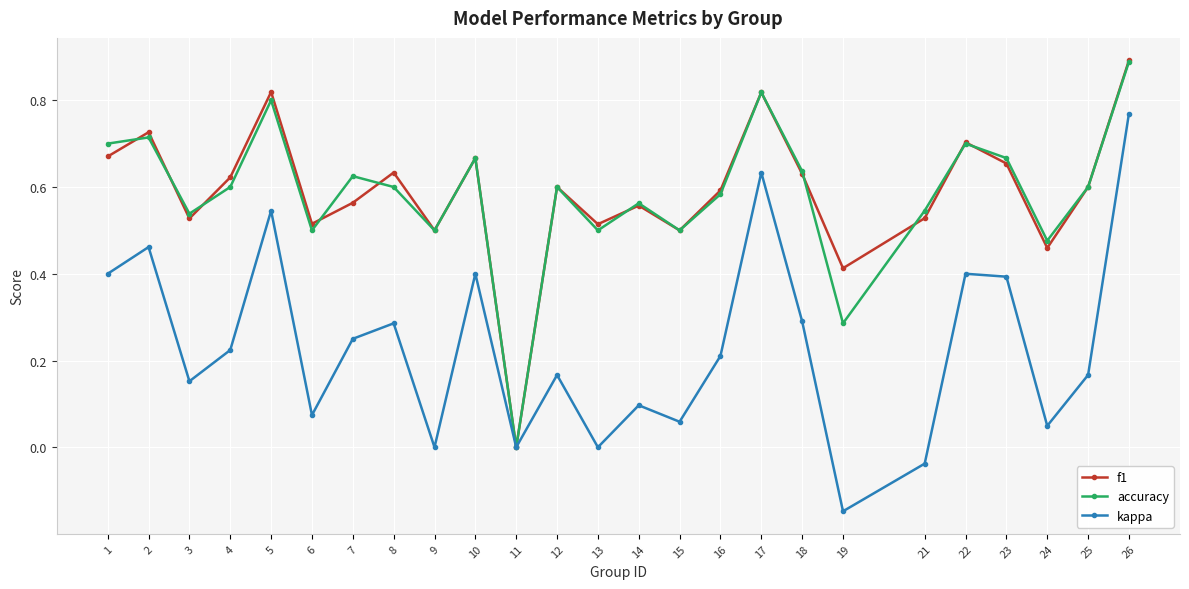

What is the total value across all series at 22?

1.8